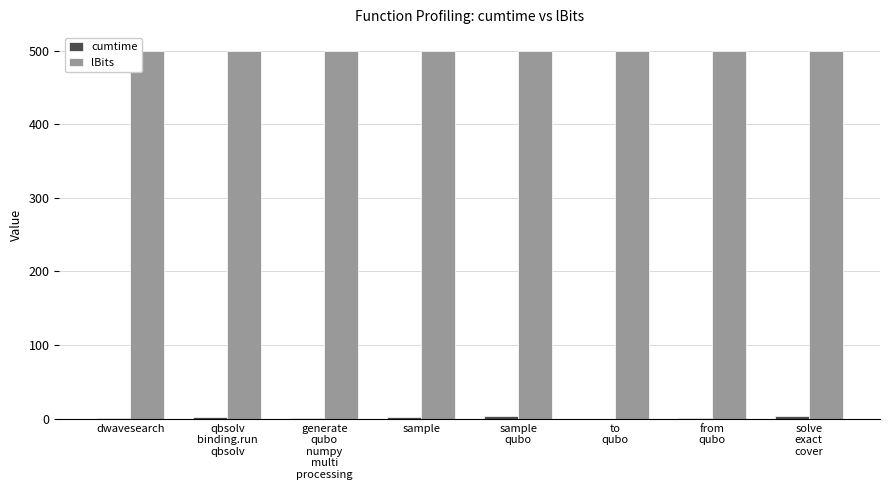

What is the sum of all lBits values?

4000.0